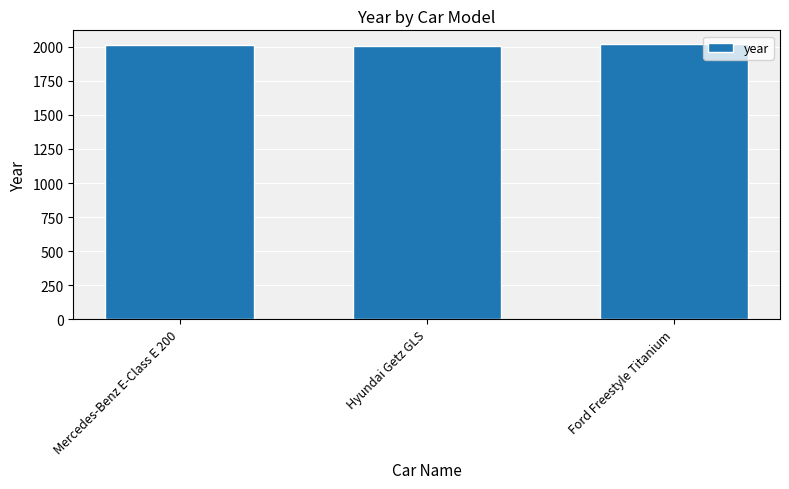

How many data points are less than 2010?

1